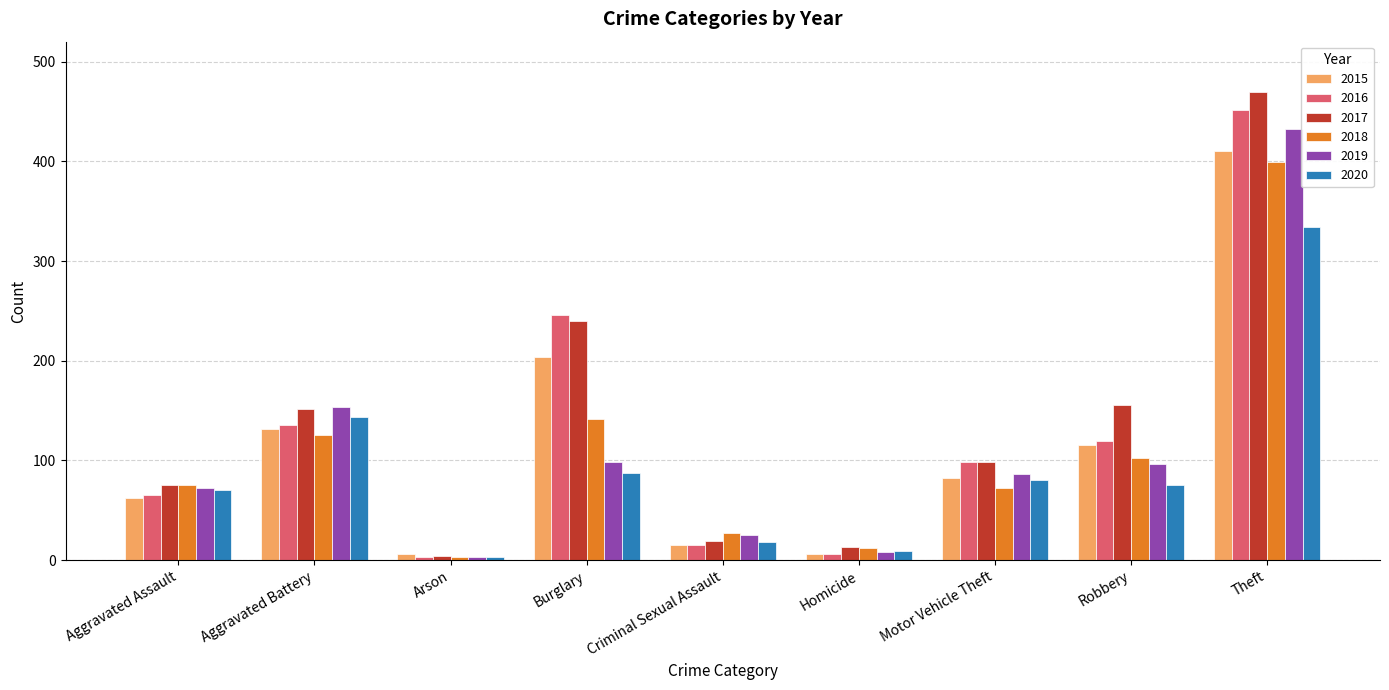

Which category has the highest value in the 2017 series?

Theft